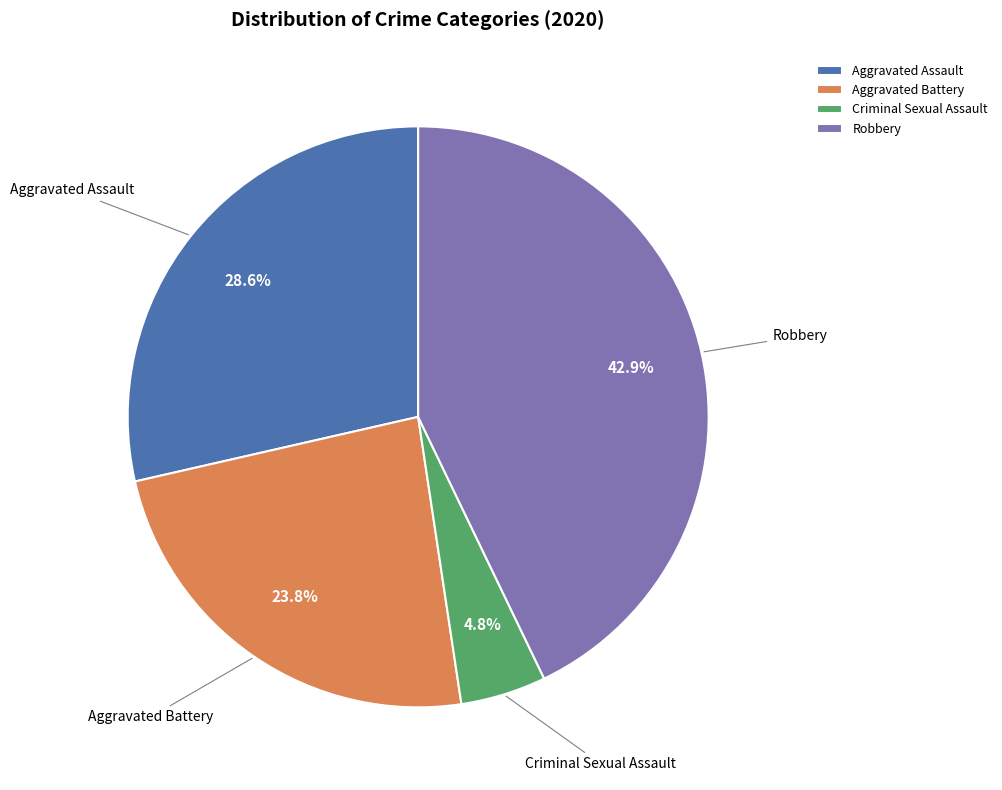

Which category has the smallest portion of the pie?

Criminal Sexual Assault